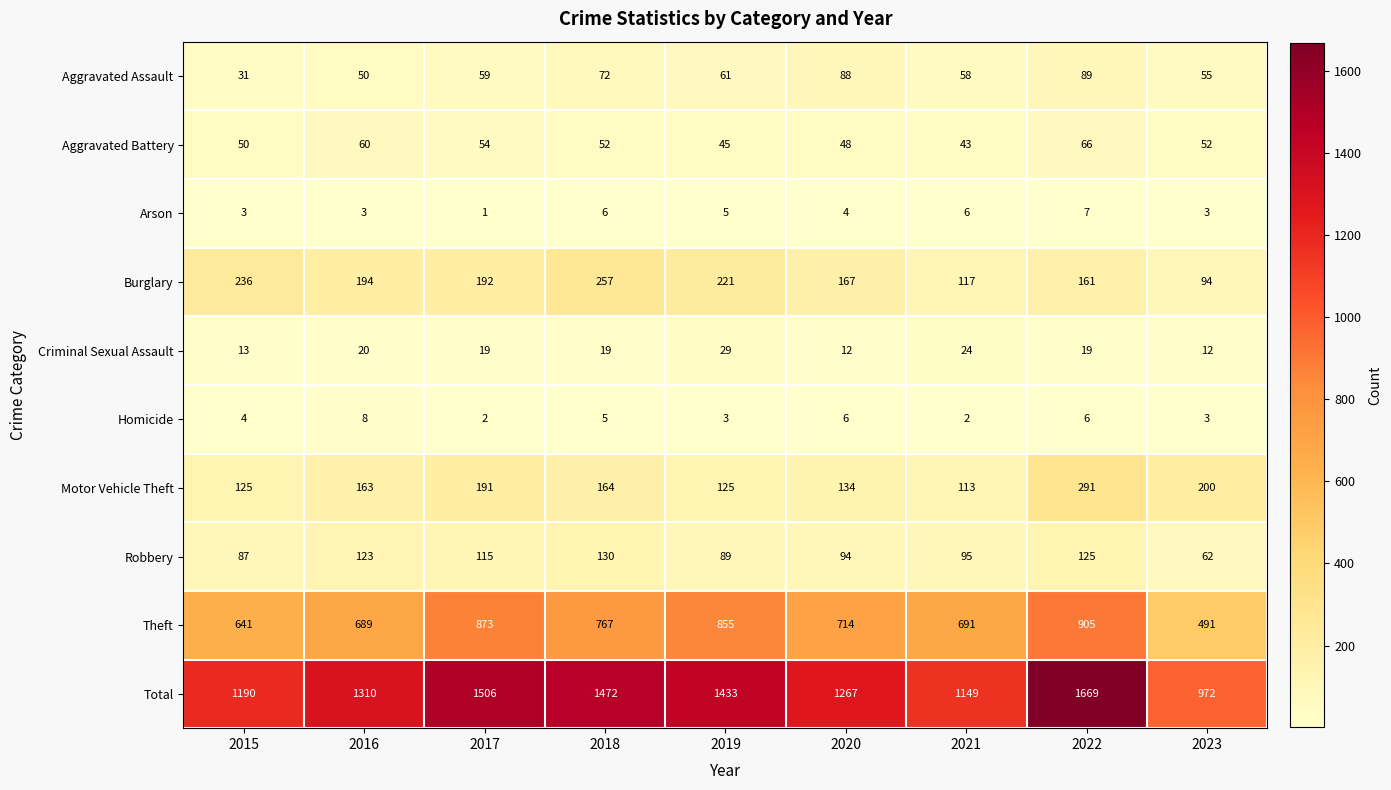

What is the maximum value shown in the chart?

1669